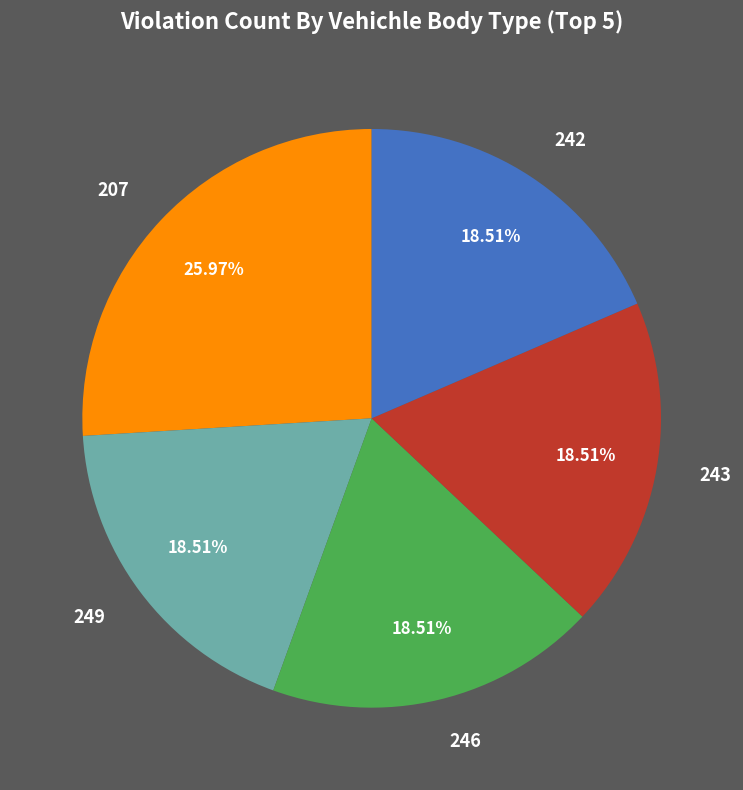

Which slice is the largest?

207